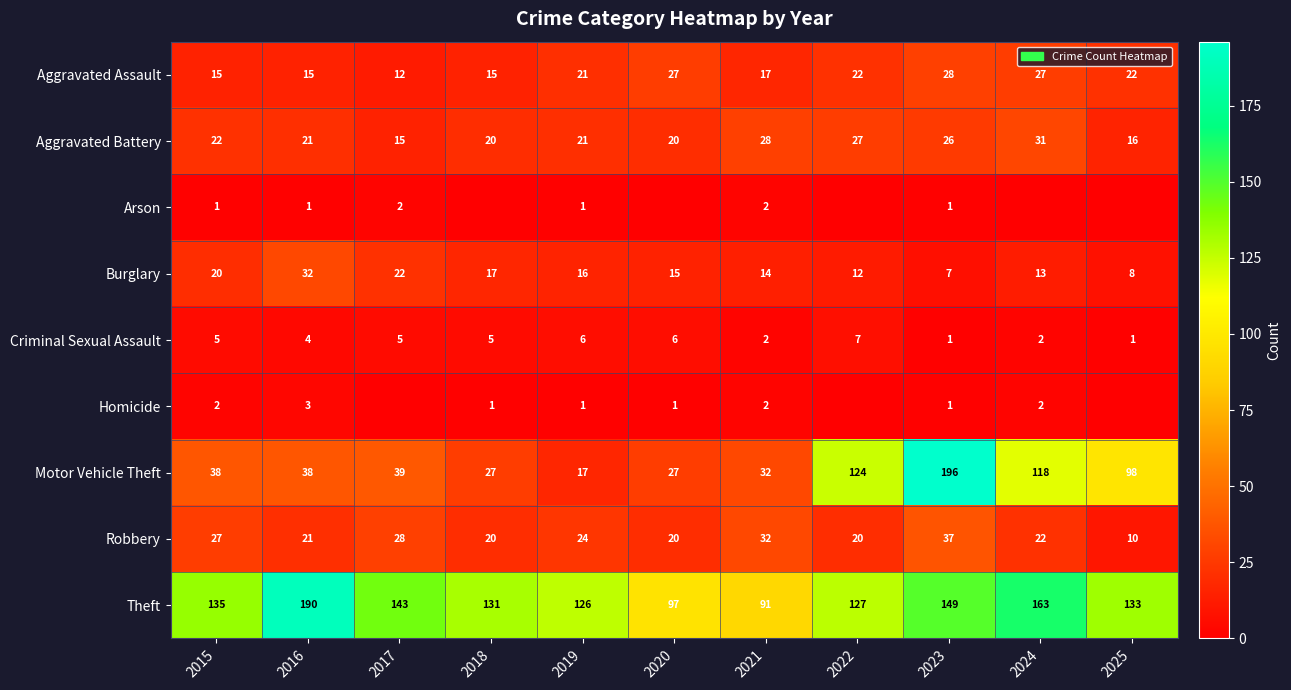

At which category is the sum across all series the highest?

2023